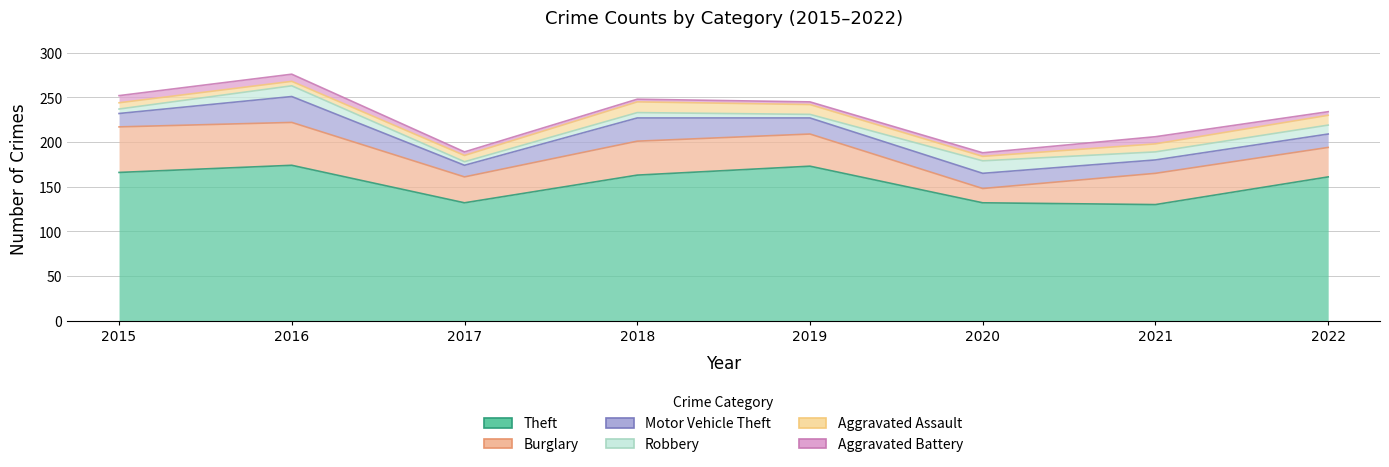

Between which two adjacent categories do Robbery and Aggravated Battery first intersect?

2015 and 2016